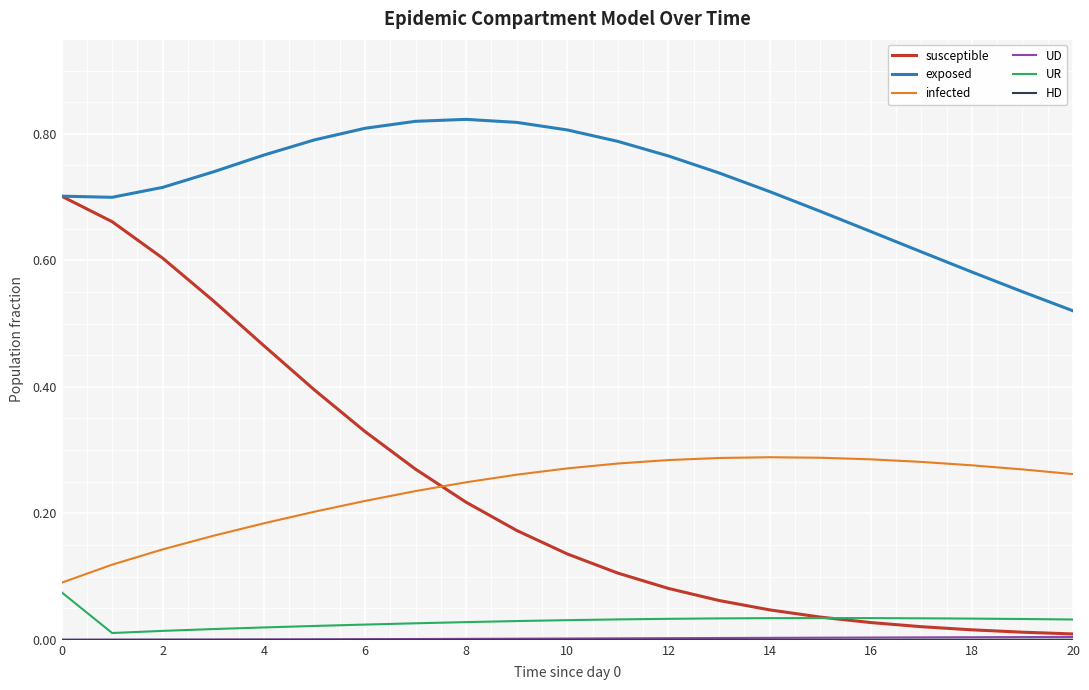

True or false: UR and exposed cross at least once.

False